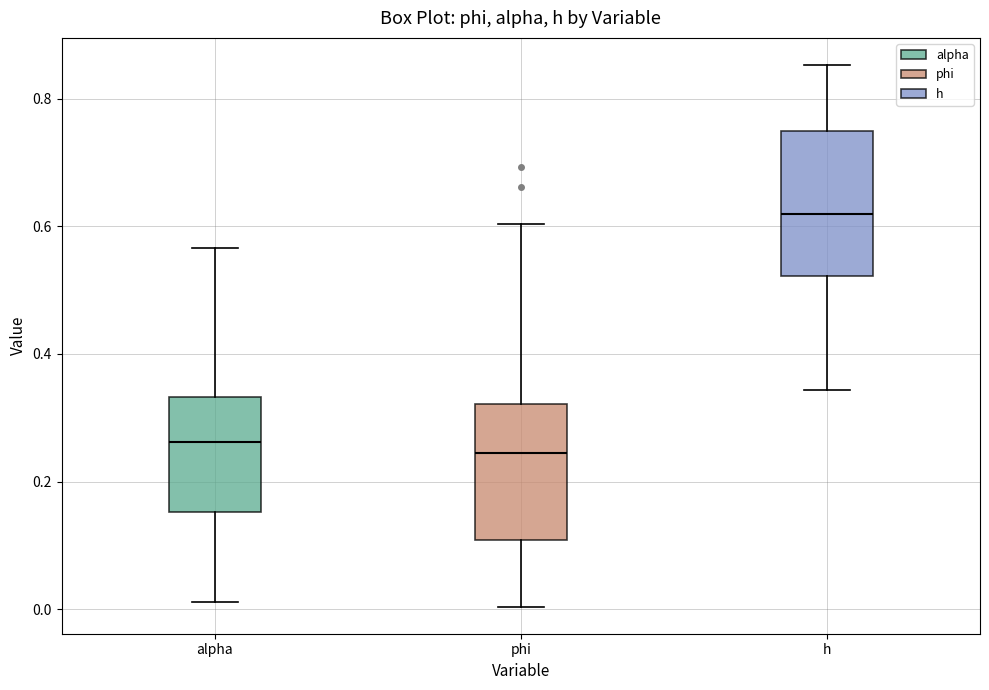

Which box's median line is the highest?

h